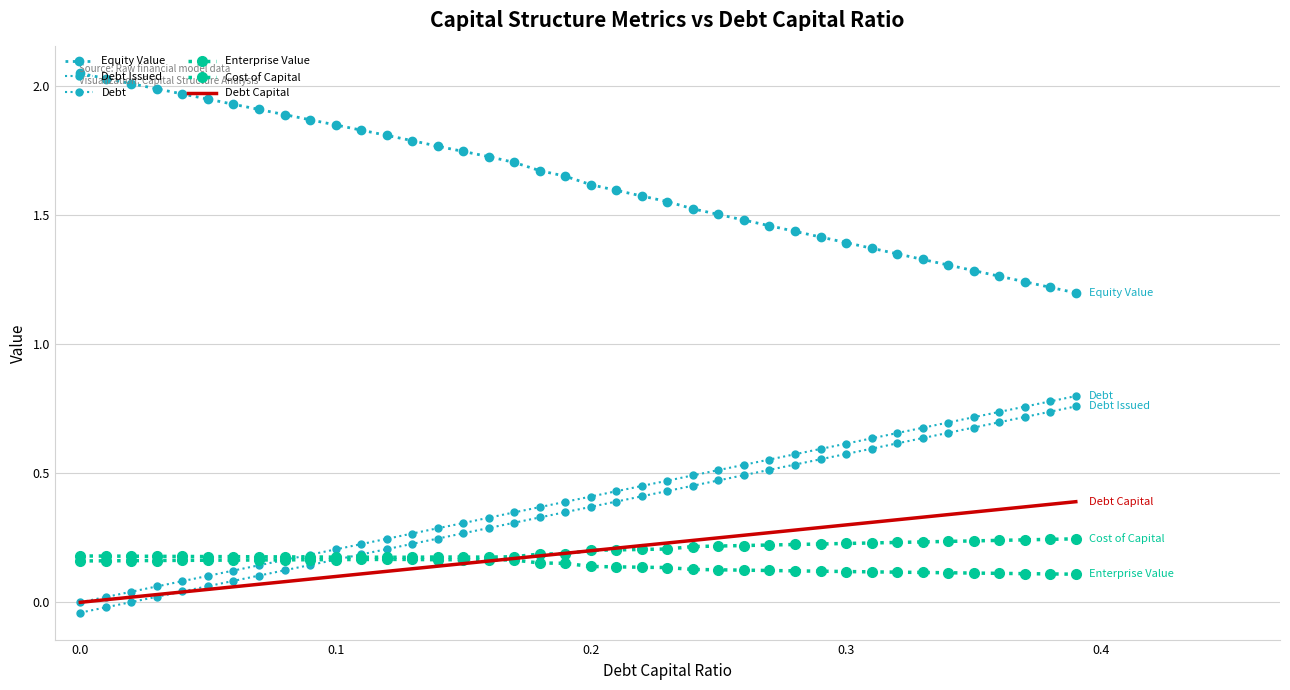

After their last crossing, which series has the higher values: Cost of Capital or Debt Issued?

Debt Issued